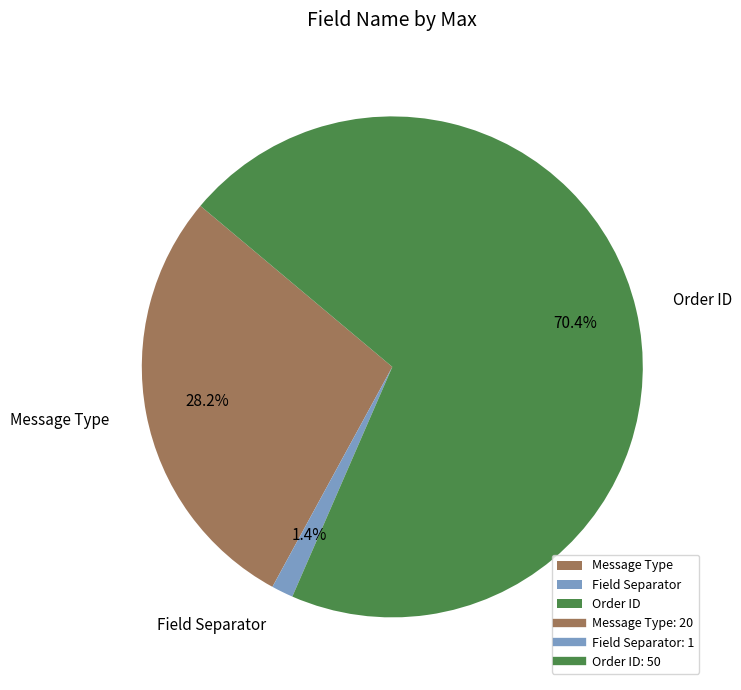

True or false: Message Type accounts for 34% of the total.

False